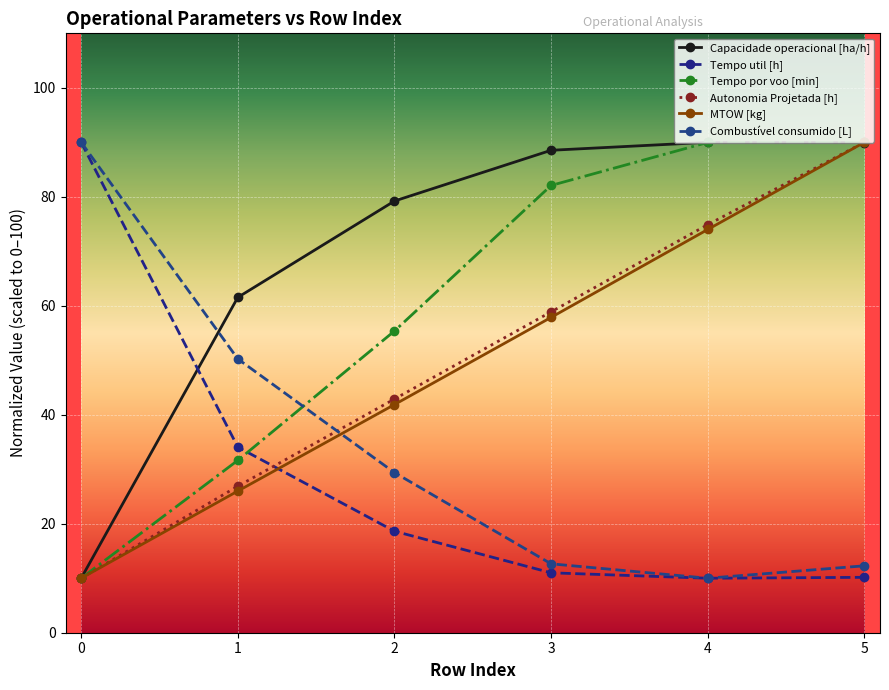

At which category does Combustível consumido [L] reach its first local valley?

4